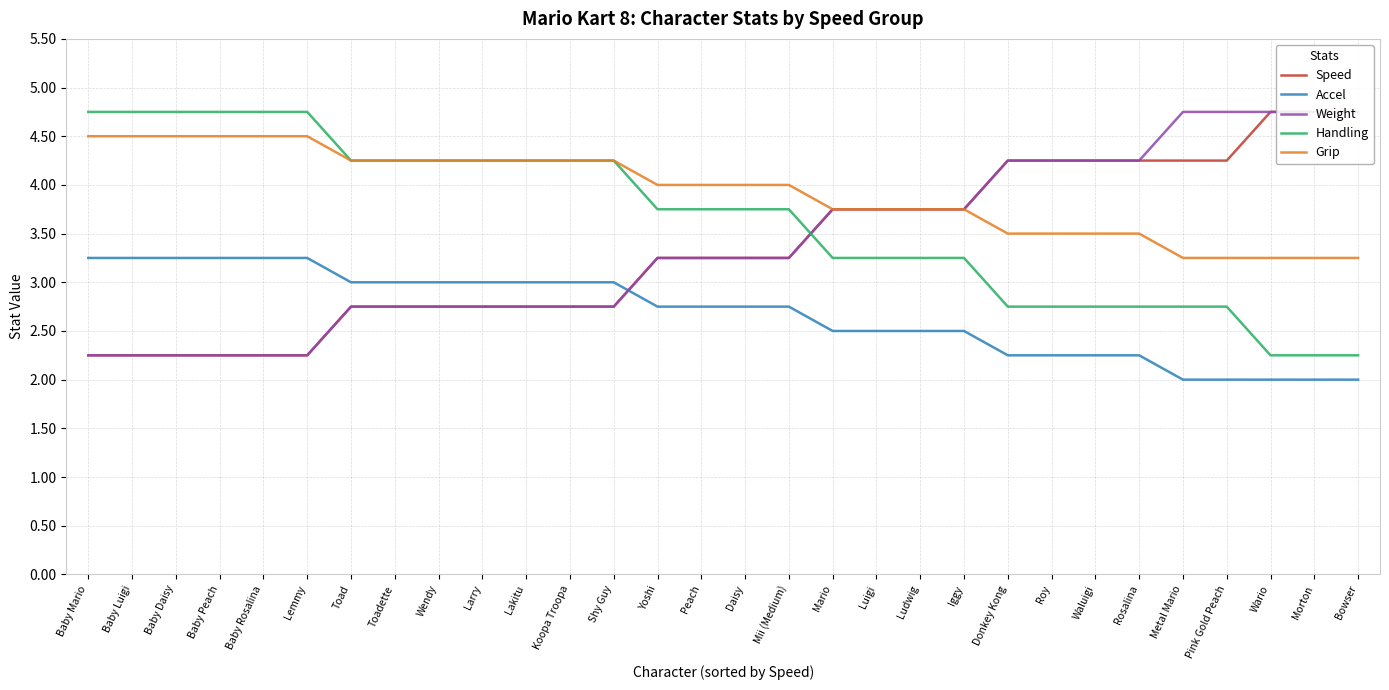

What are all the series names shown in the legend?

Speed, Accel, Weight, Handling, Grip